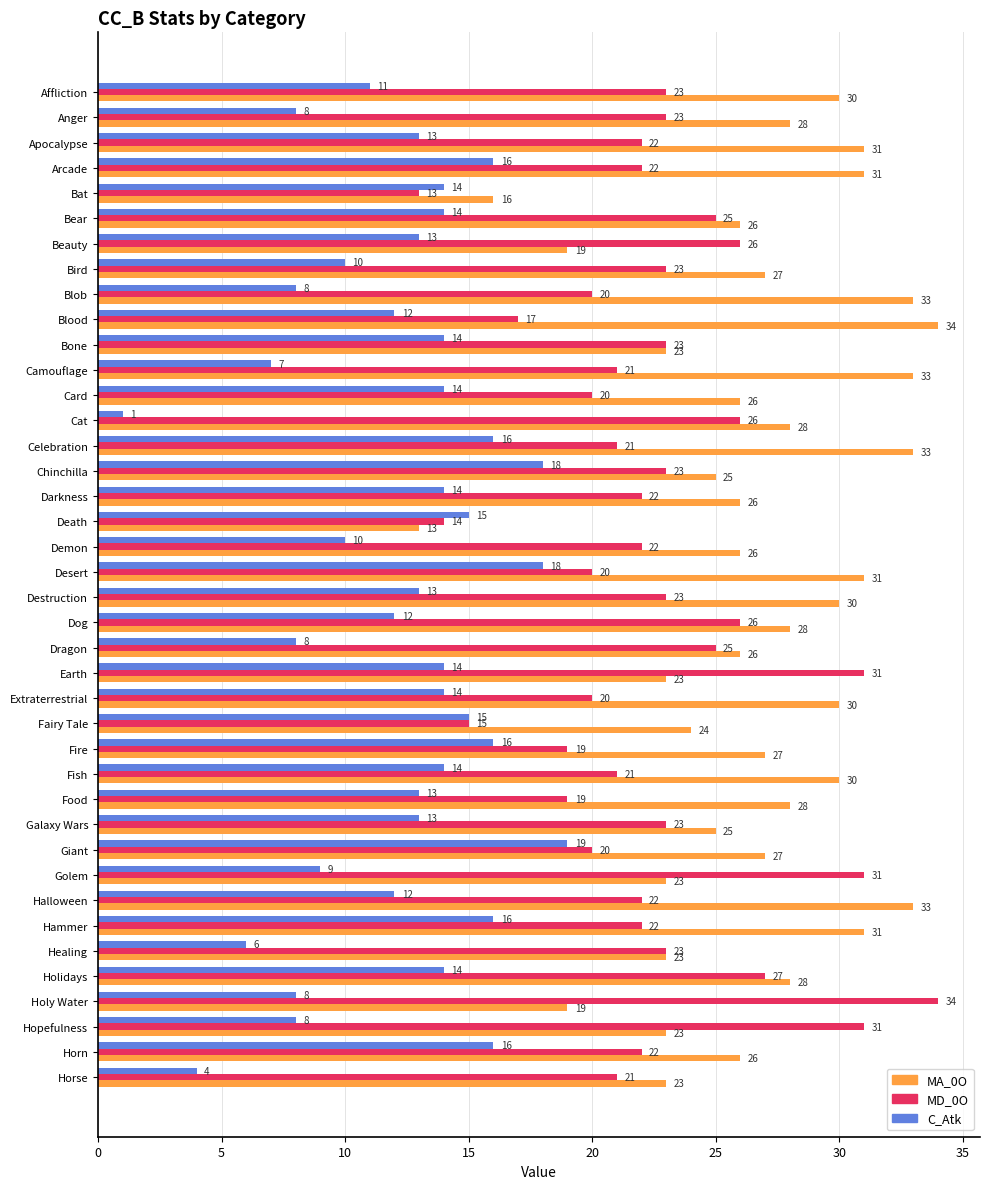

The value of MD_0O at Giant is 20. True or false?

True